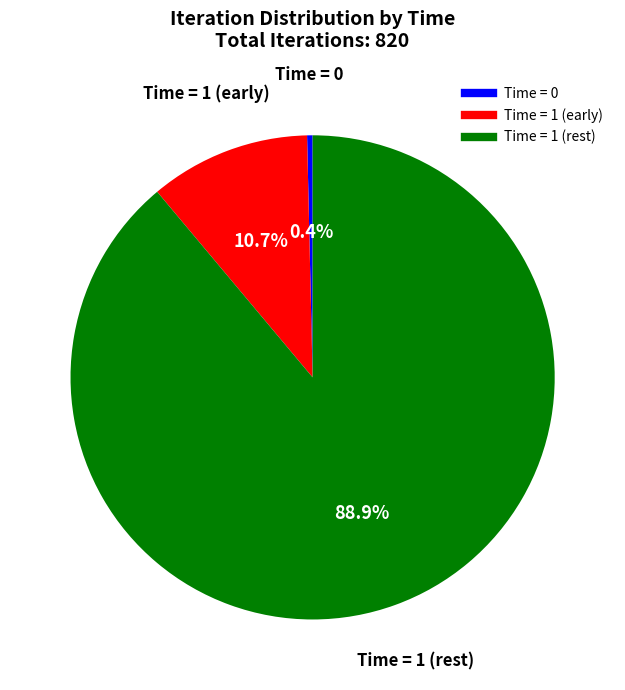

Does any single category account for the majority?

Yes